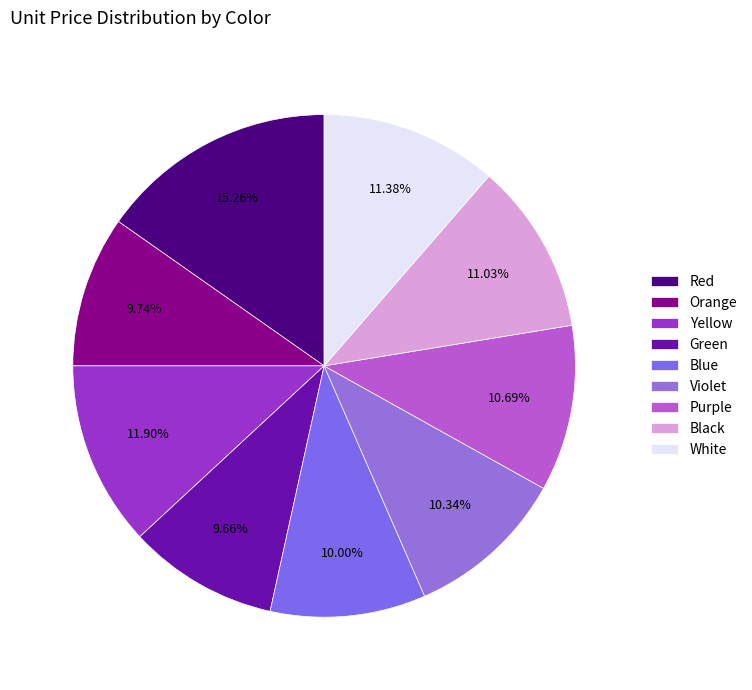

Count the number of slices in the pie.

9